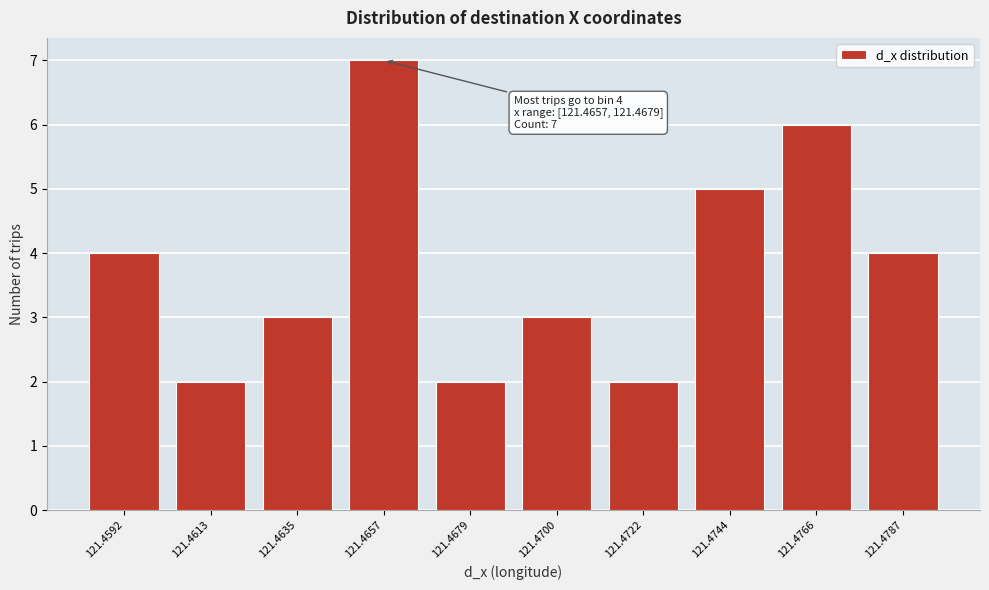

Reading left to right, transcribe all the data shown in this chart.

121.4592=4	121.4613=2	121.4635=3	121.4657=7	121.4679=2	121.4700=3	121.4722=2	121.4744=5	121.4766=6	121.4787=4